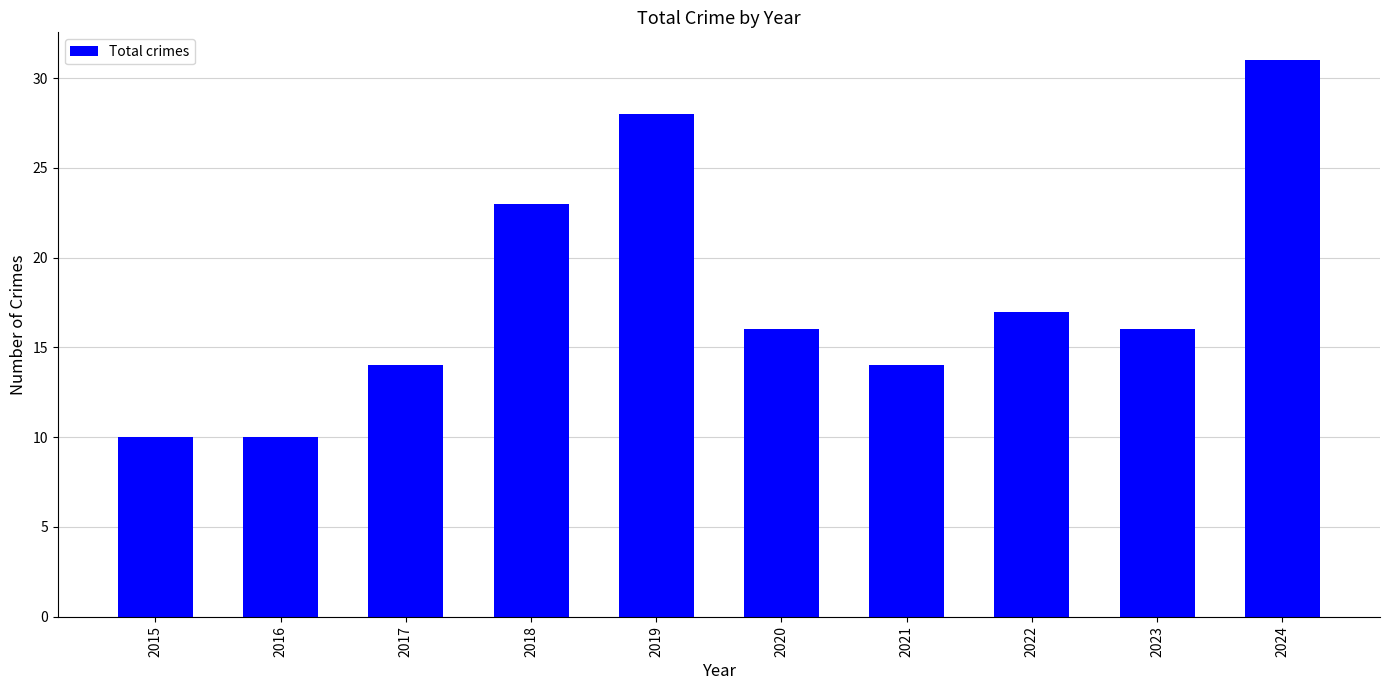

True or false: the data shows 16 at 2020.

True